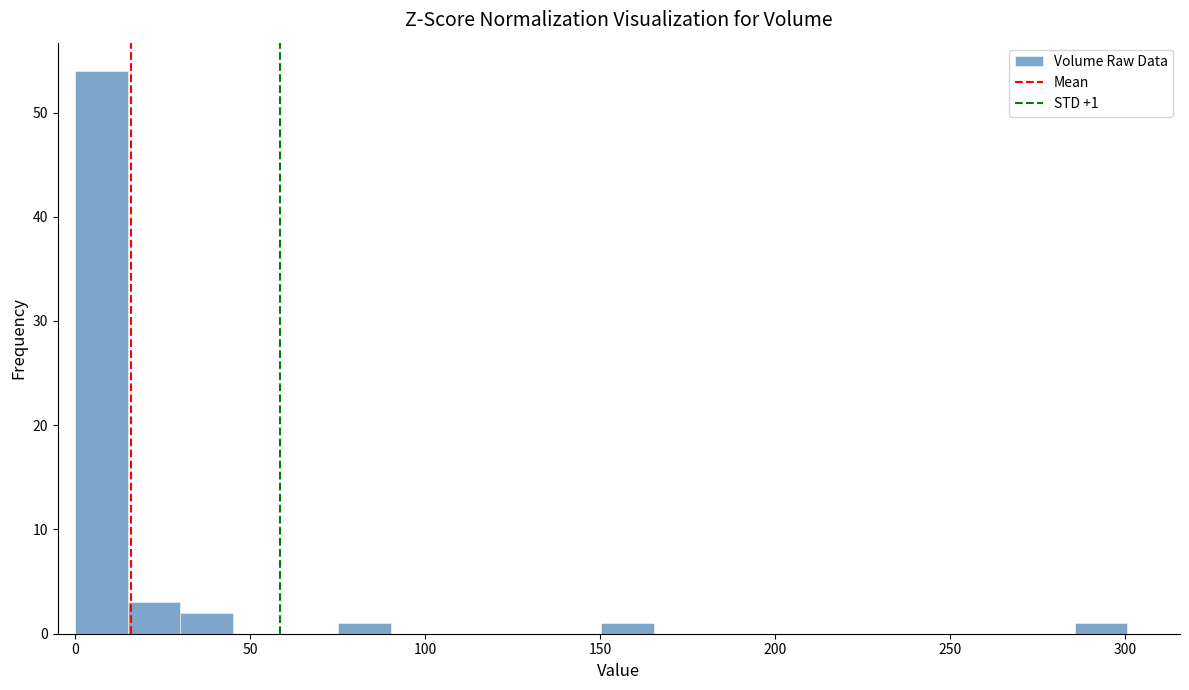

Read against the x-axis, roughly where is the centre of the tallest bar?

10